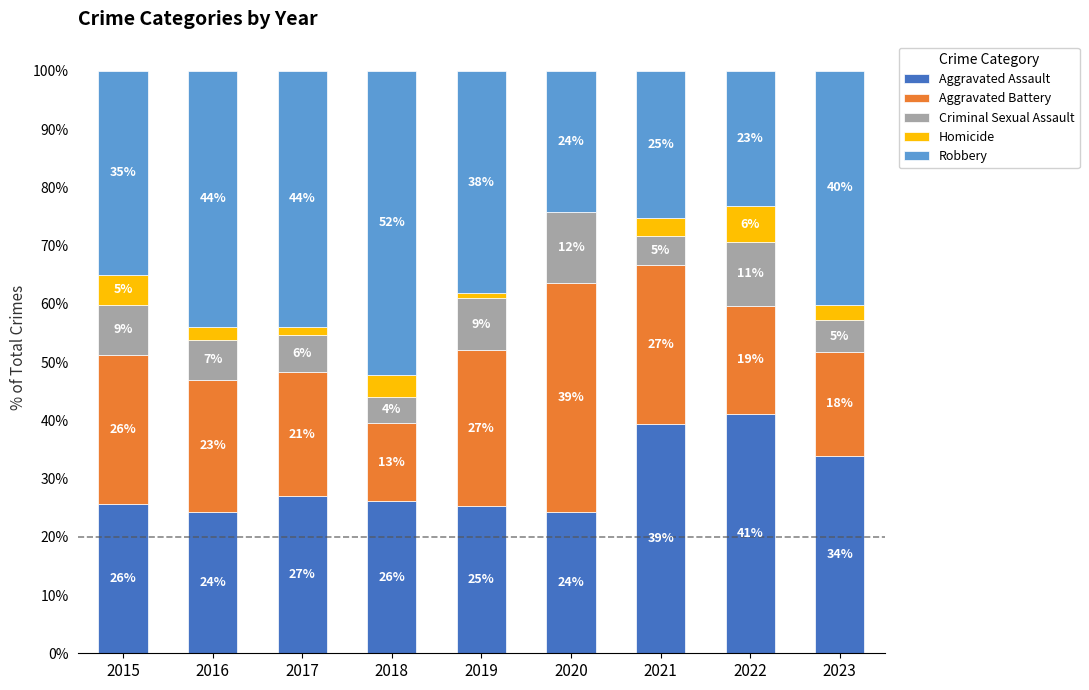

What is the sum of all Aggravated Assault values?

266.9